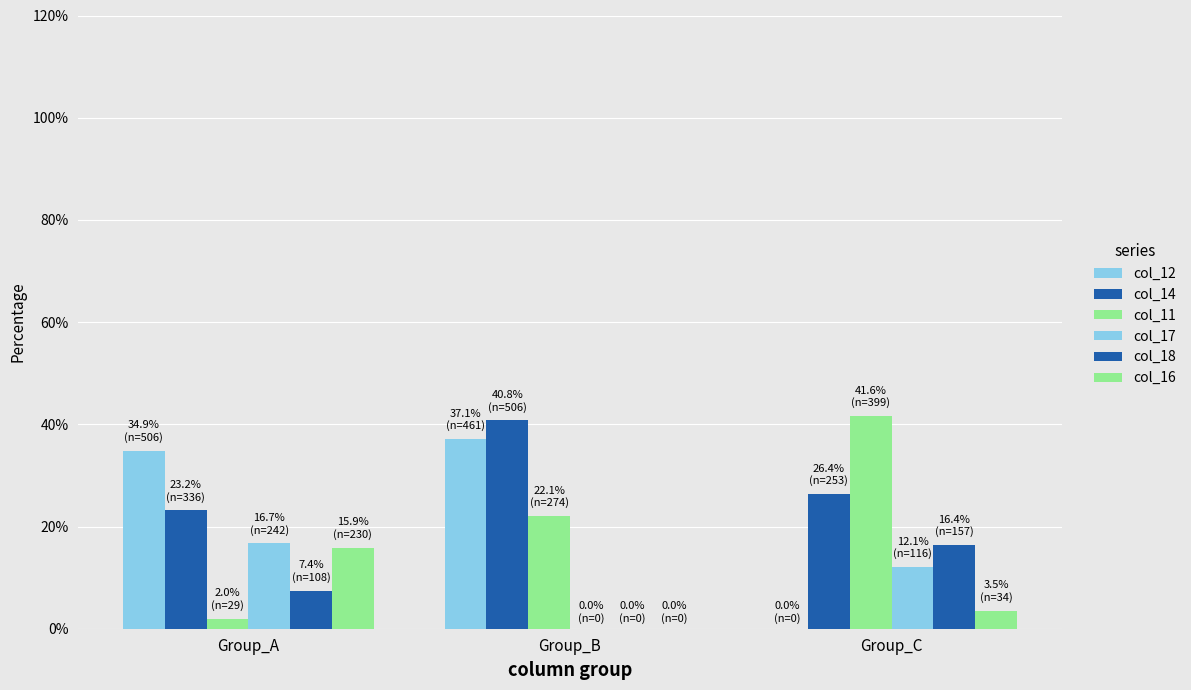

What is the lowest value of the col_11 series?

2.0